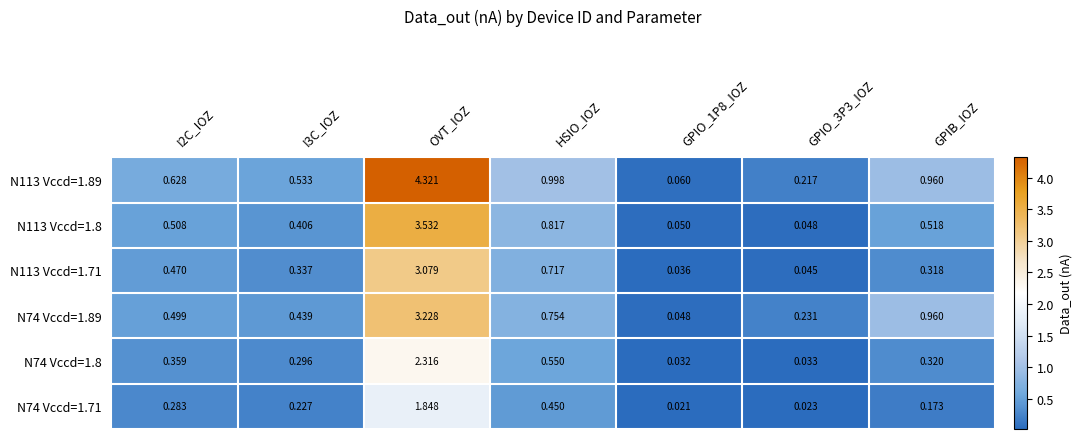

Is the value of N74 Vccd=1.71 at HSIO_IOZ greater than the value of N74 Vccd=1.8 at GPIO_1P8_IOZ?

Yes